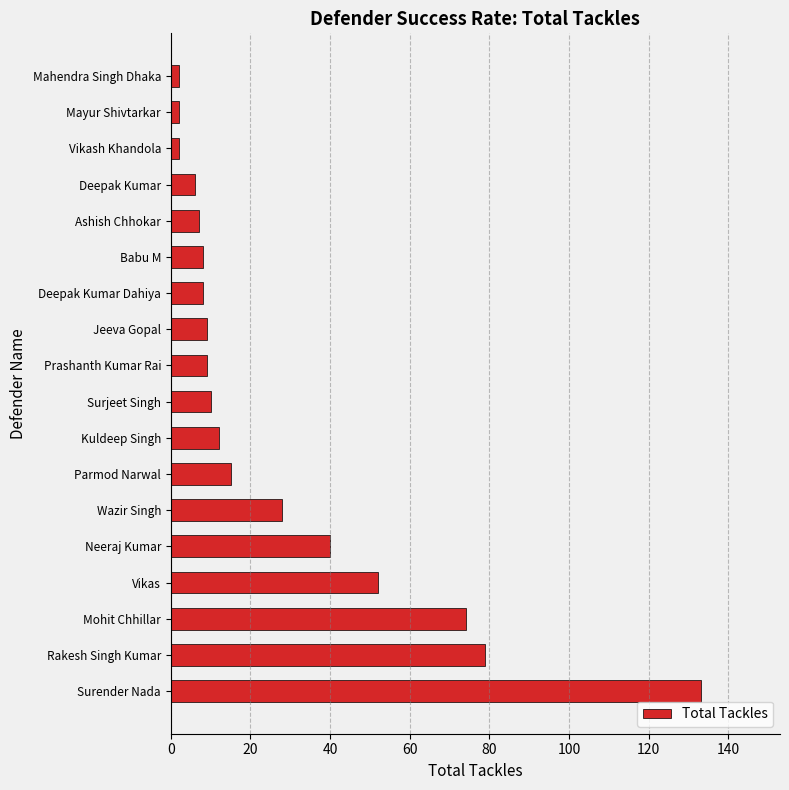

What is the change in value from Parmod Narwal to Surjeet Singh?

-5